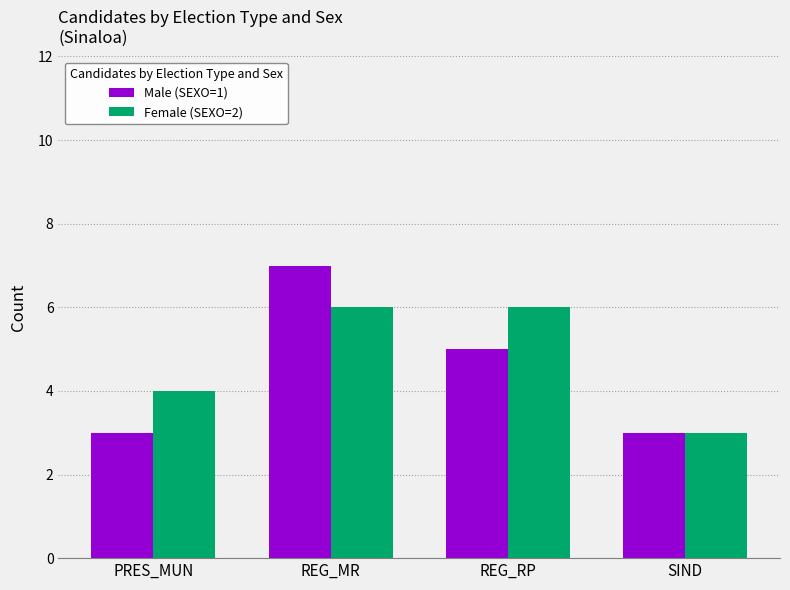

Is it true that Male (SEXO=1) equals 10 at REG_MR?

False